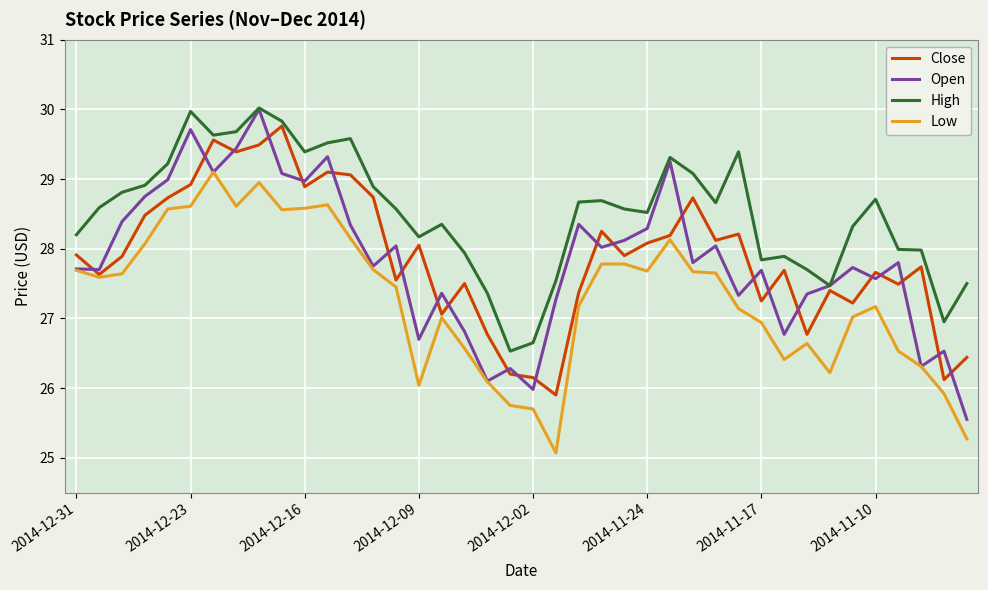

Is this an area chart (filled region under the line)?

No